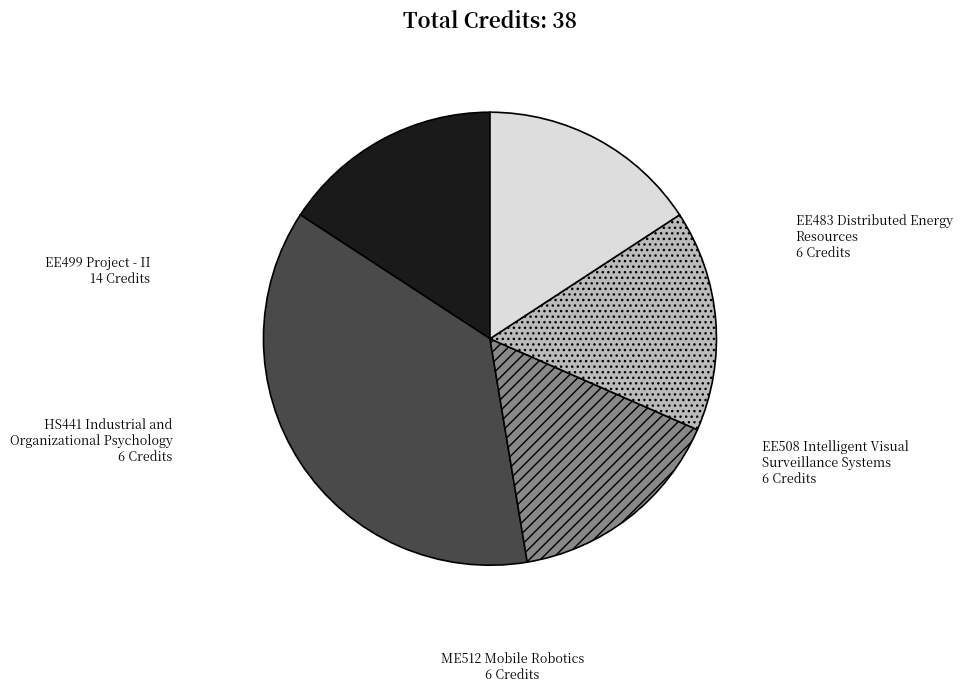

Is there a majority slice in this chart?

No